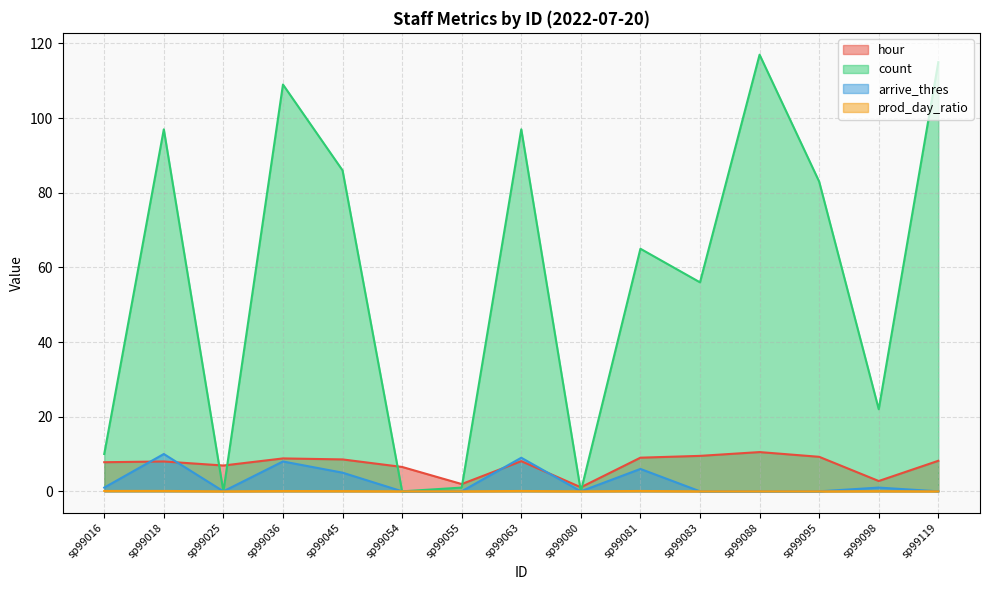

What is the value of the arrive_thres point at the 5th from the left?

5.0